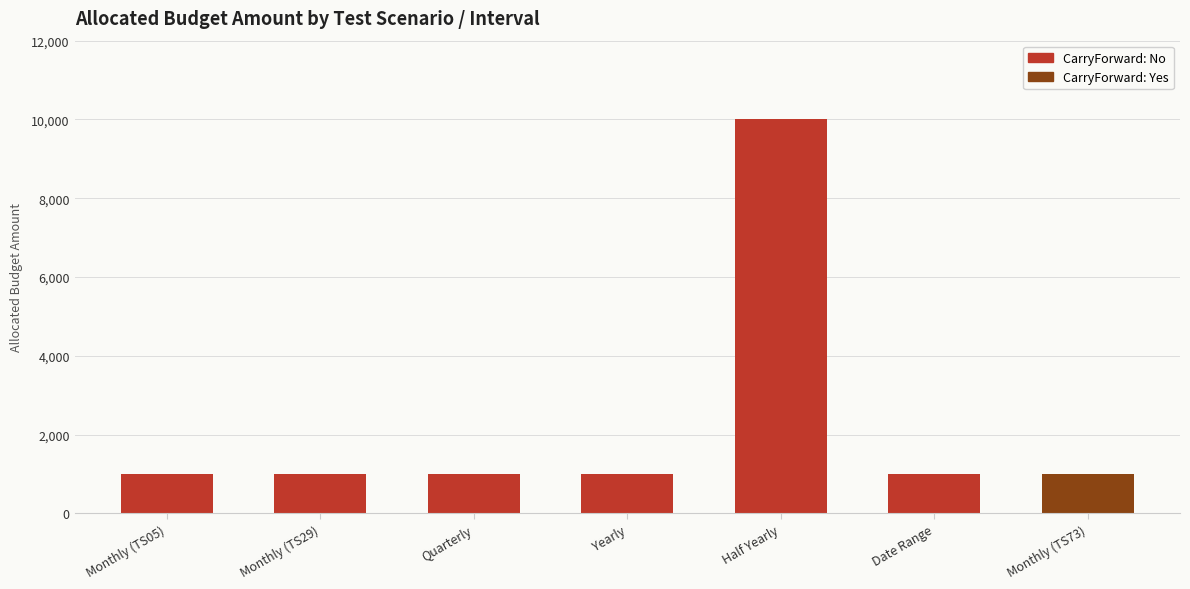

True or false: the data shows 4698 at Half Yearly.

False